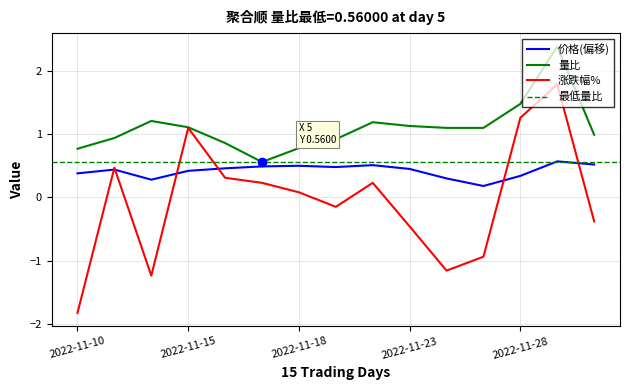

Rank the categories by 量比 value from lowest to highest.

2022-11-17, 2022-11-10, 2022-11-18, 2022-11-16, 2022-11-21, 2022-11-11, 2022-11-30, 2022-11-24, 2022-11-25, 2022-11-15, 2022-11-23, 2022-11-22, 2022-11-14, 2022-11-28, 2022-11-29